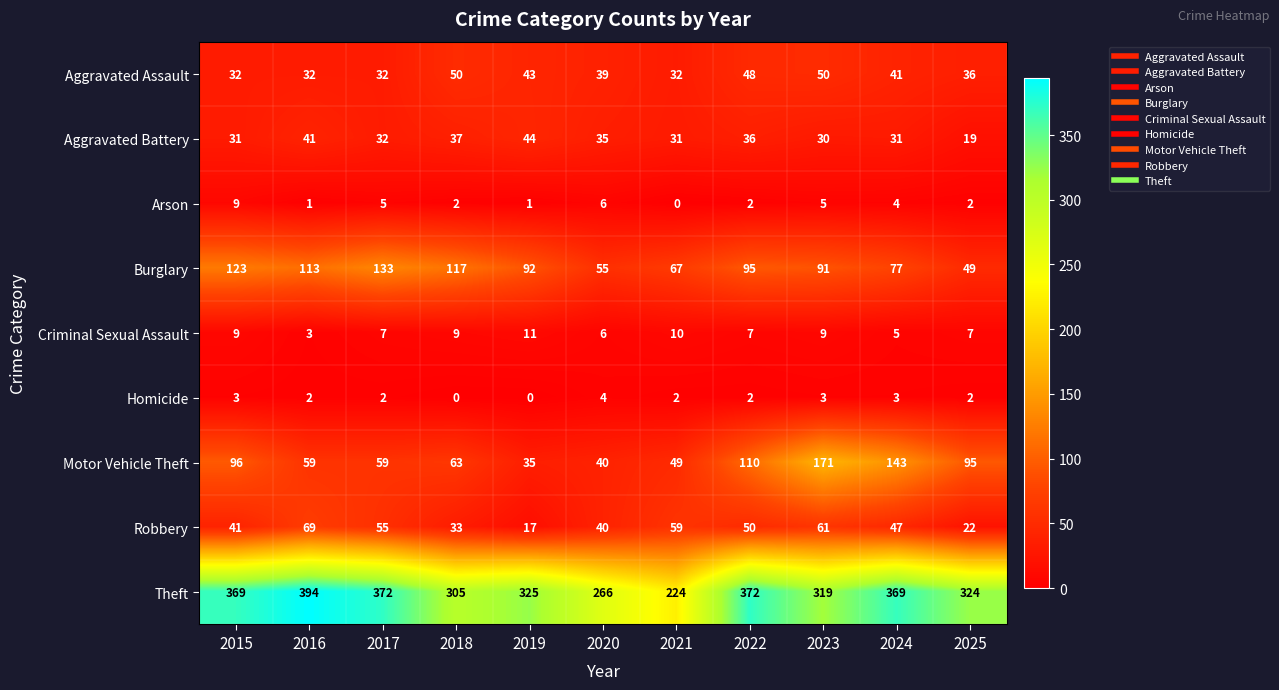

Which category has the highest value in the Aggravated Battery series?

2019